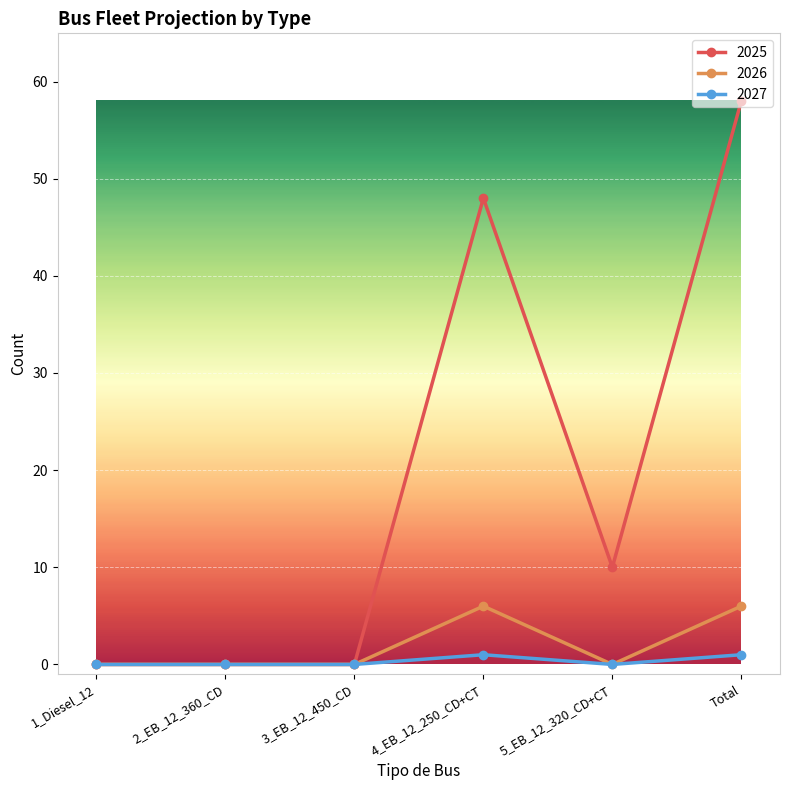

Which series has the widest spread of values?

2025